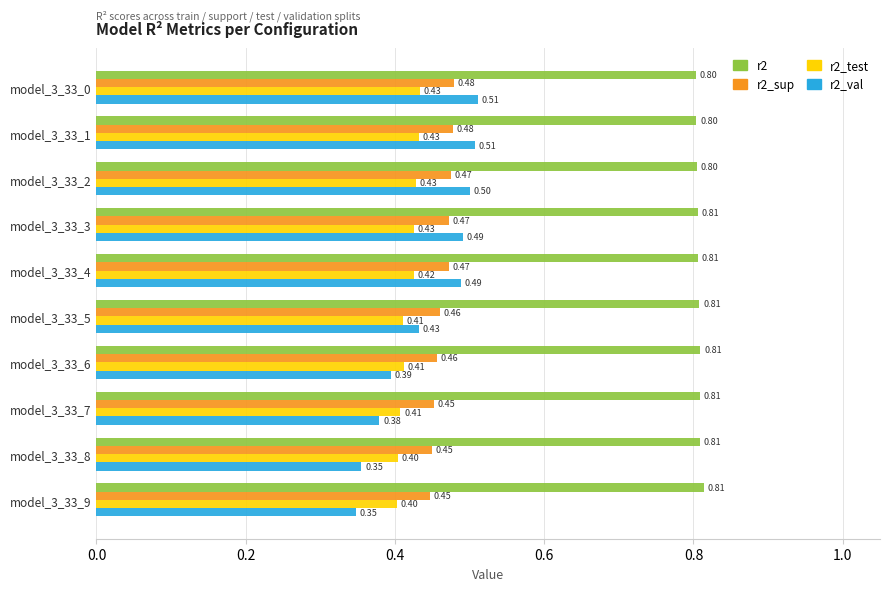

List the series in order of their peak value, highest first.

r2, r2_val, r2_sup, r2_test